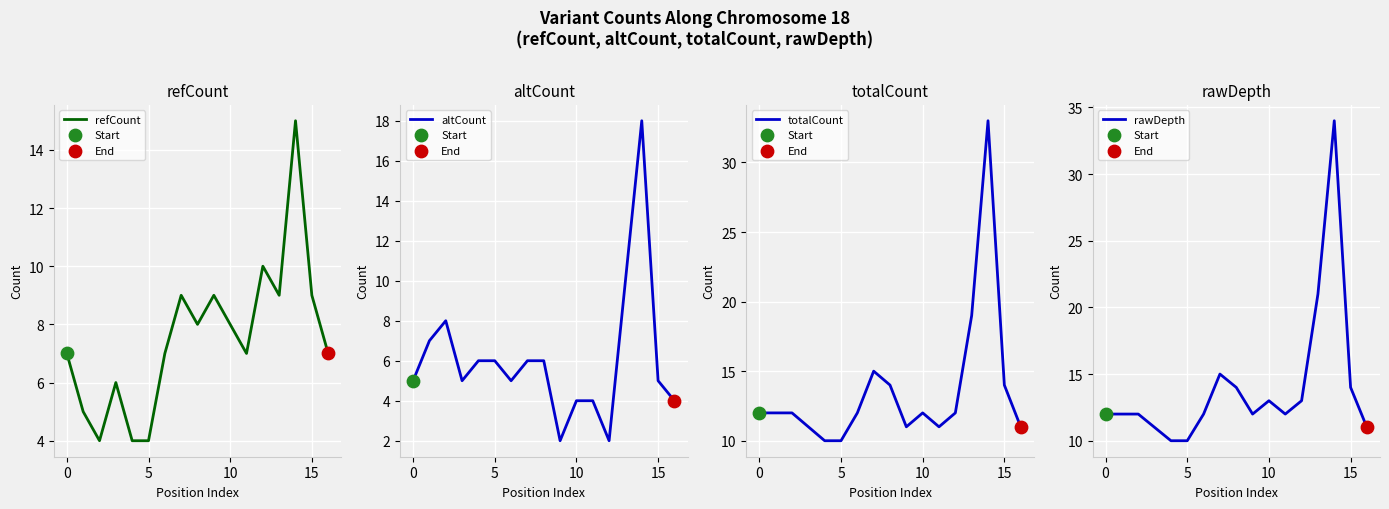

What are all the series names shown in the legend?

refCount, altCount, totalCount, rawDepth